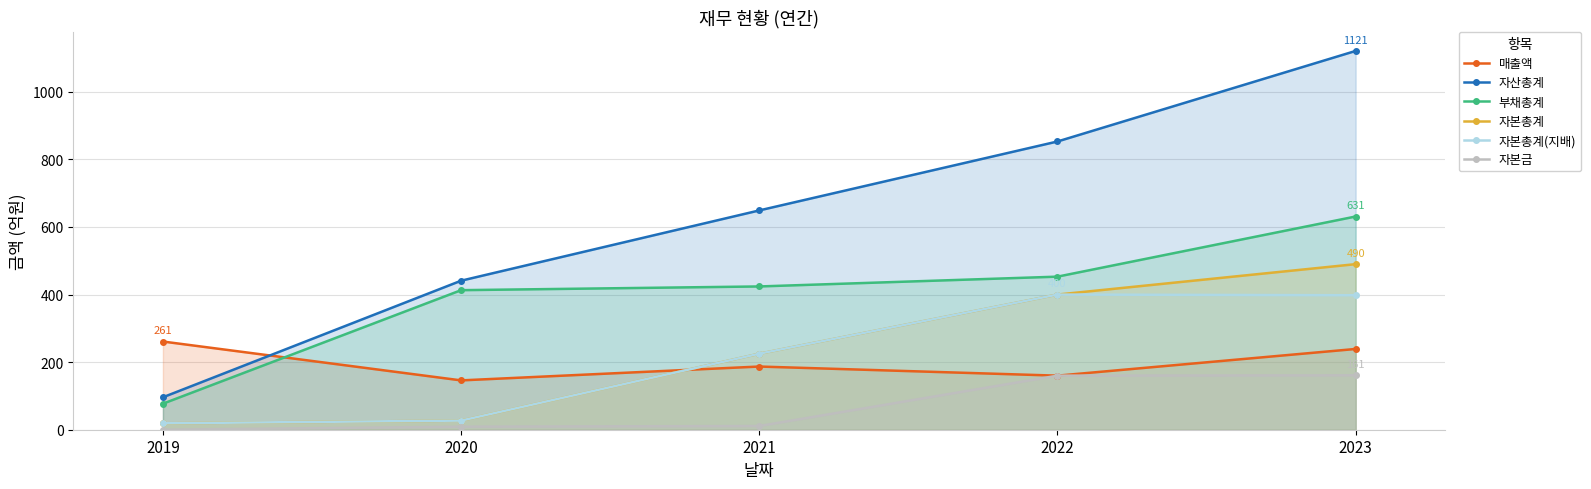

Where is the first local maximum for 매출액?

2021